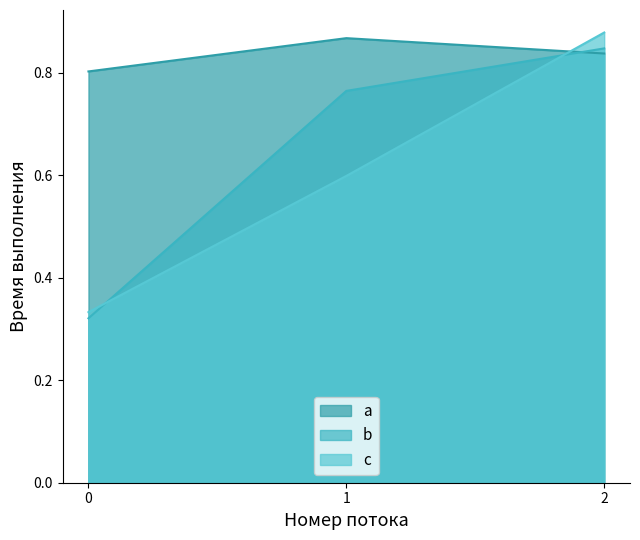

Is it true that b equals 0.4 at 1?

False